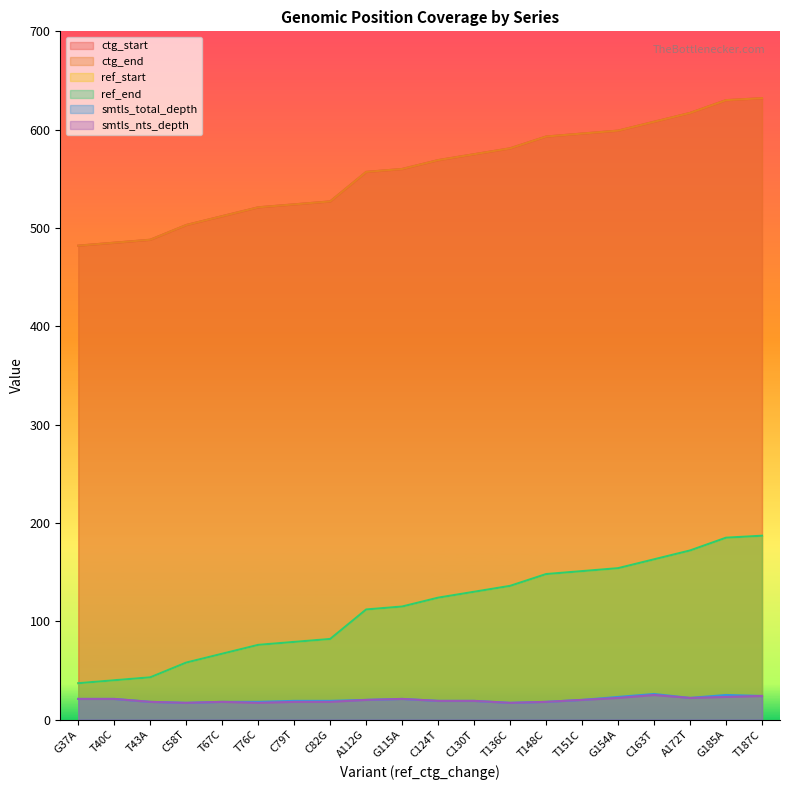

Which category has the lowest value in the smtls_nts_depth series?

C58T